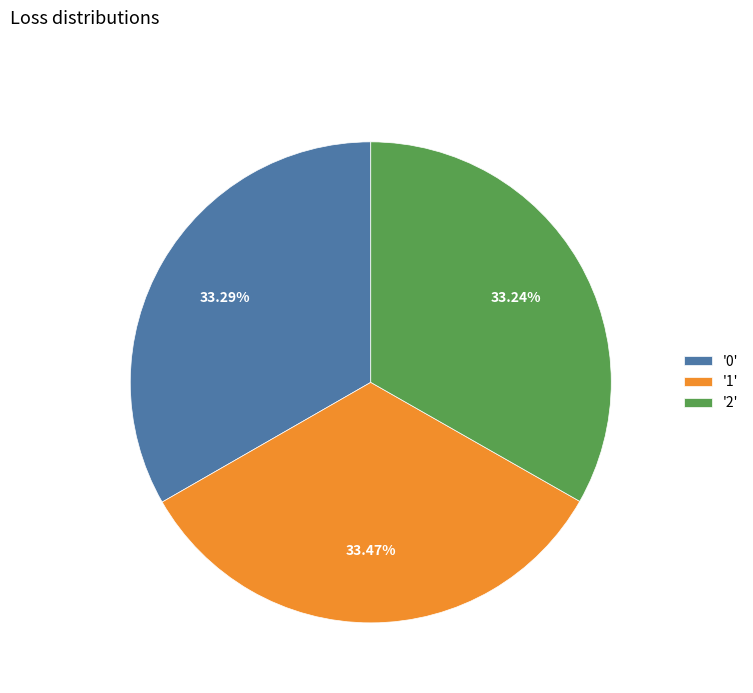

How many segments does this pie chart have?

3